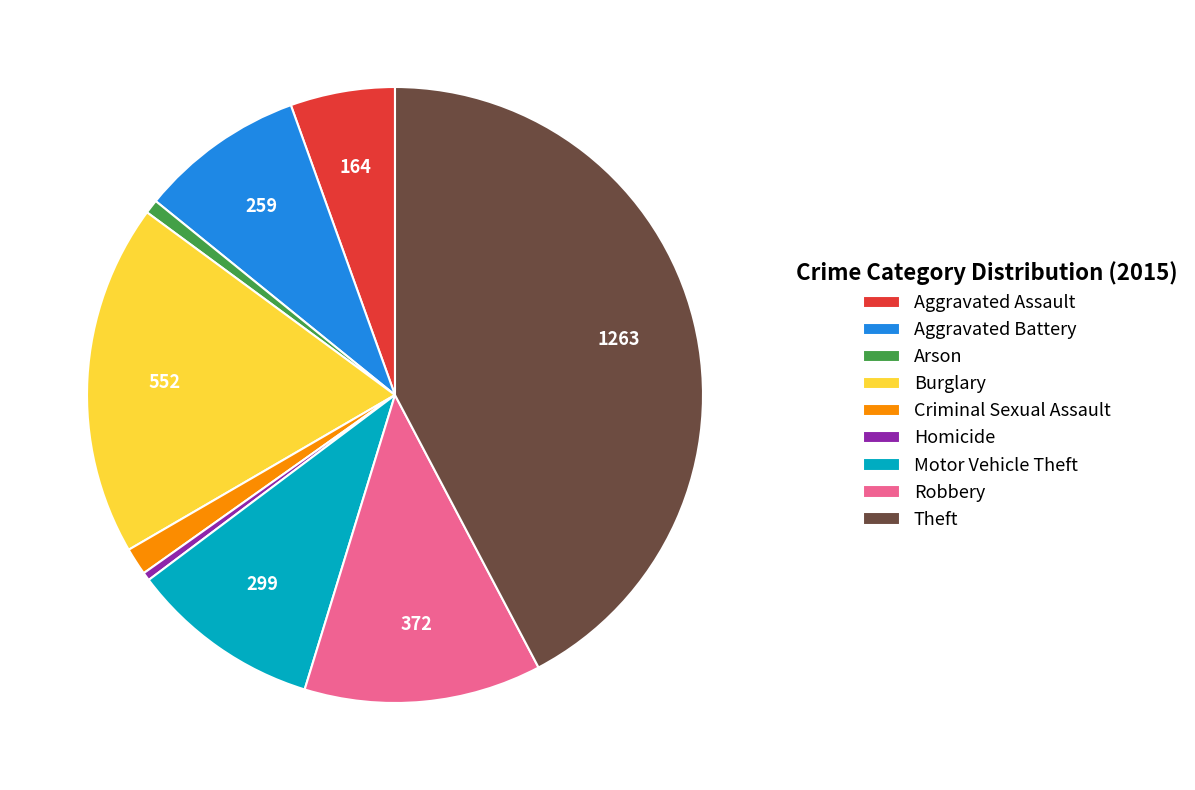

Approximately how many times larger is the value at Robbery compared to Aggravated Battery?

1.4